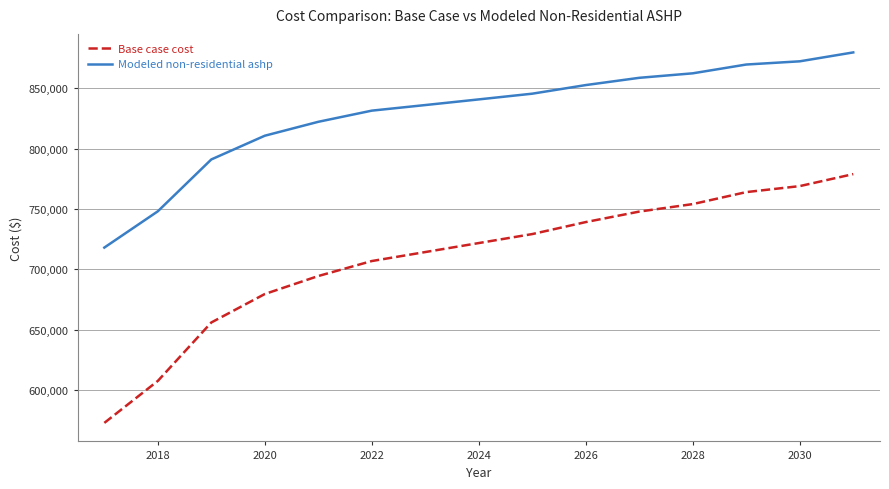

Rank the series by their average value, from lowest to highest.

Base case cost, Modeled non-residential ashp